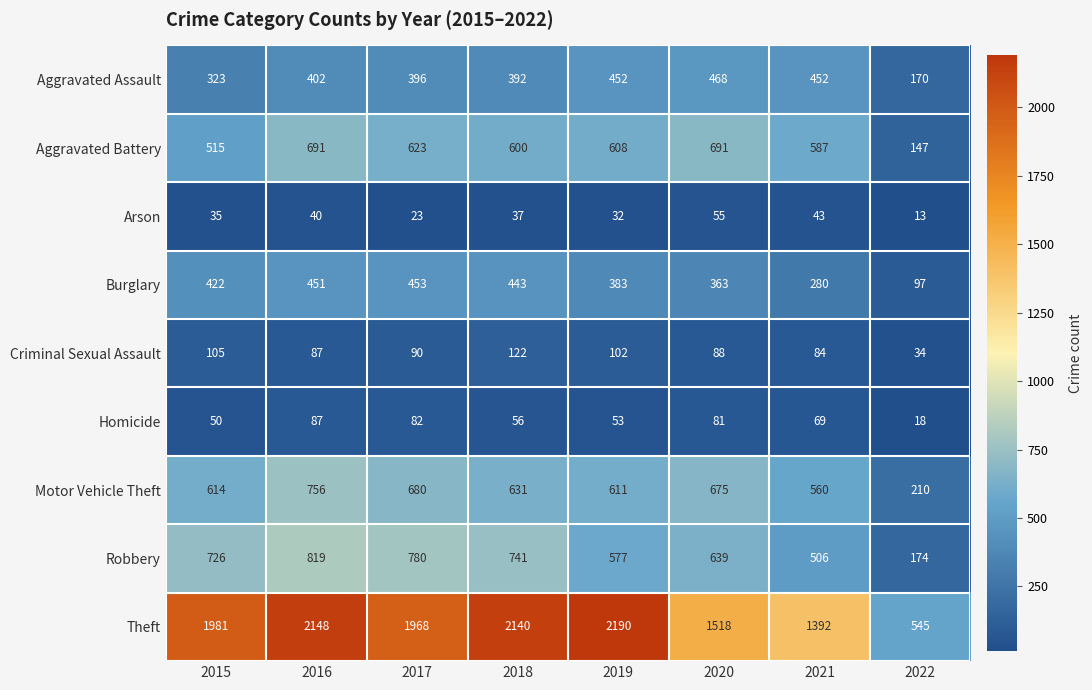

Which series changed the most between 2017 and 2021?

Theft